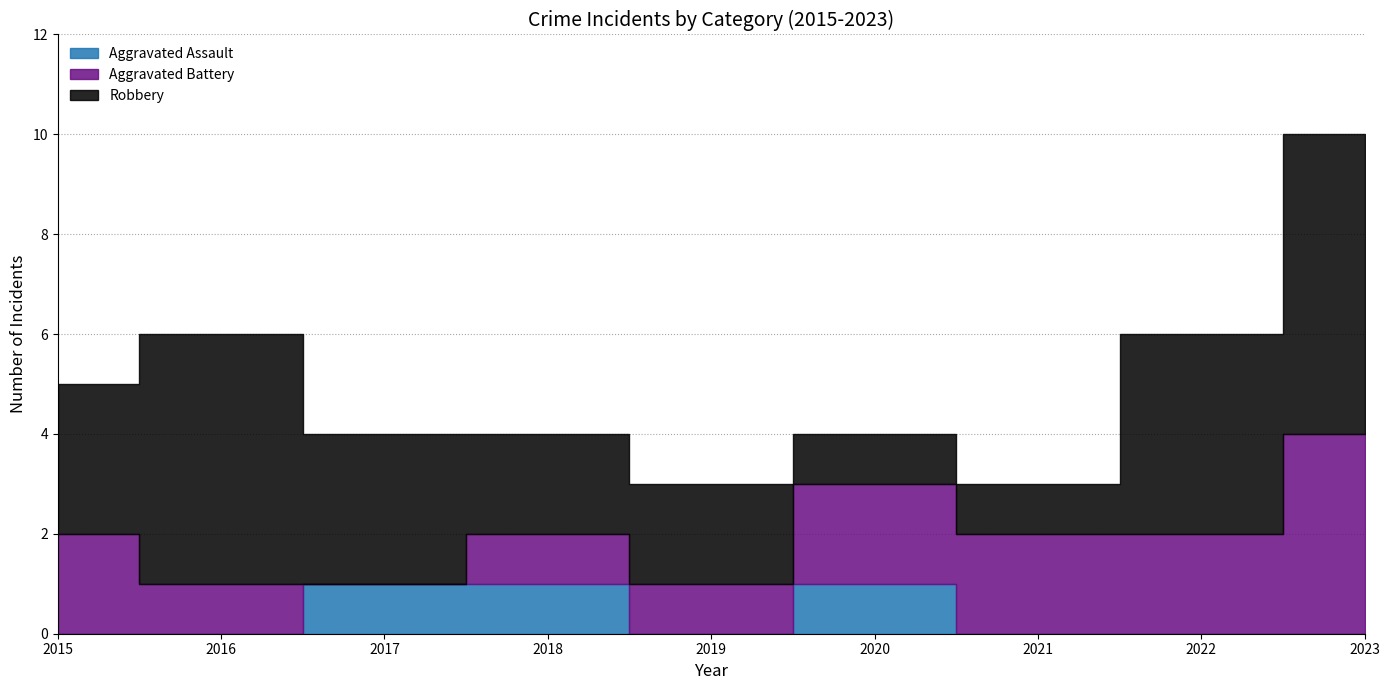

The Aggravated Battery series shows 0 at 2017. True or false?

True